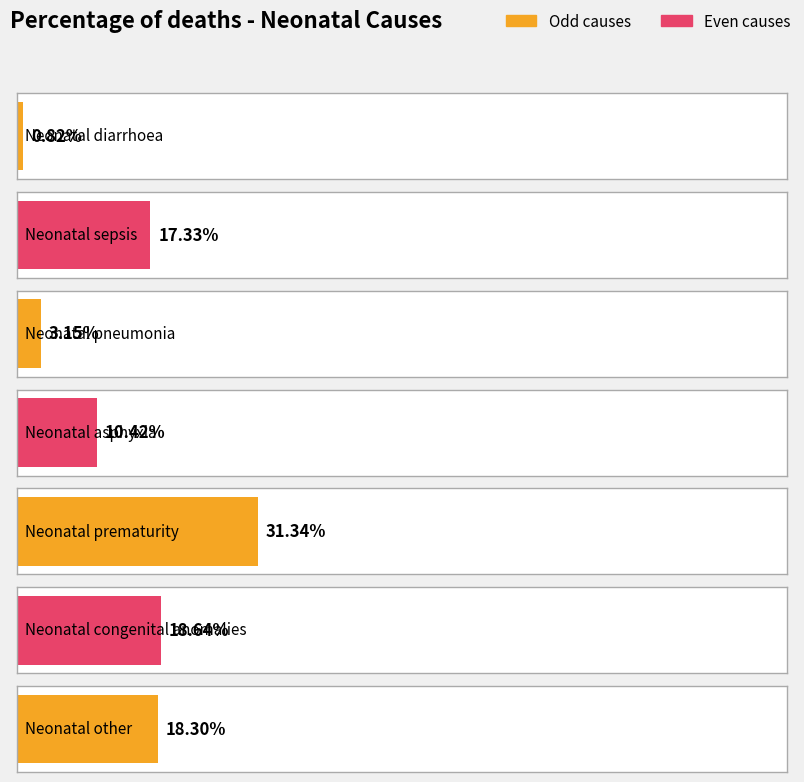

Does the chart contain any negative values?

No